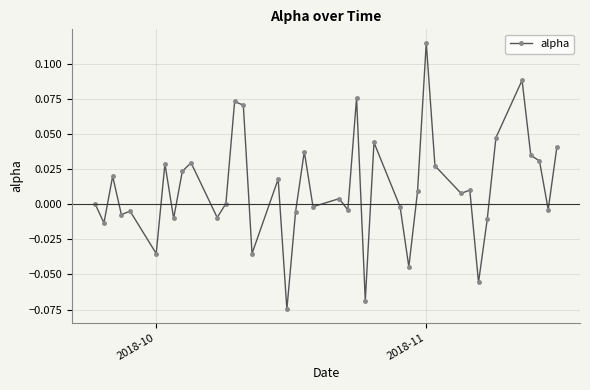

Count the number of categories in the chart.

40